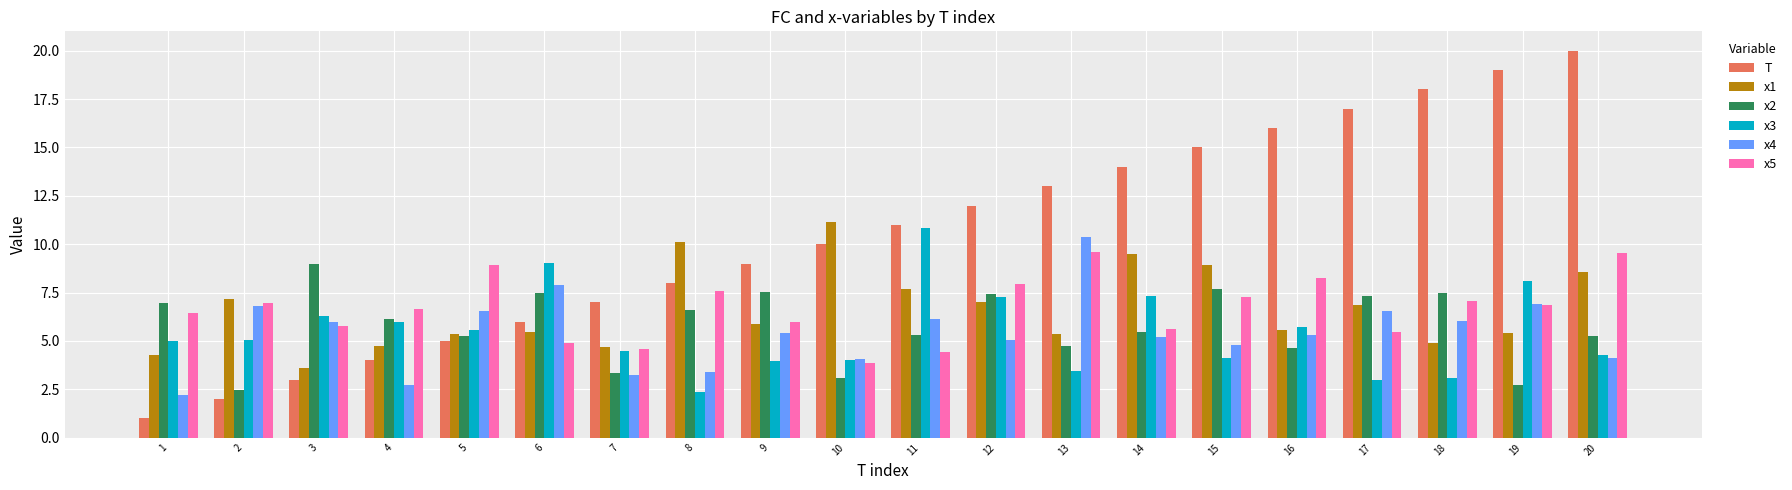

The x3 series shows 10.8 at 11. True or false?

True